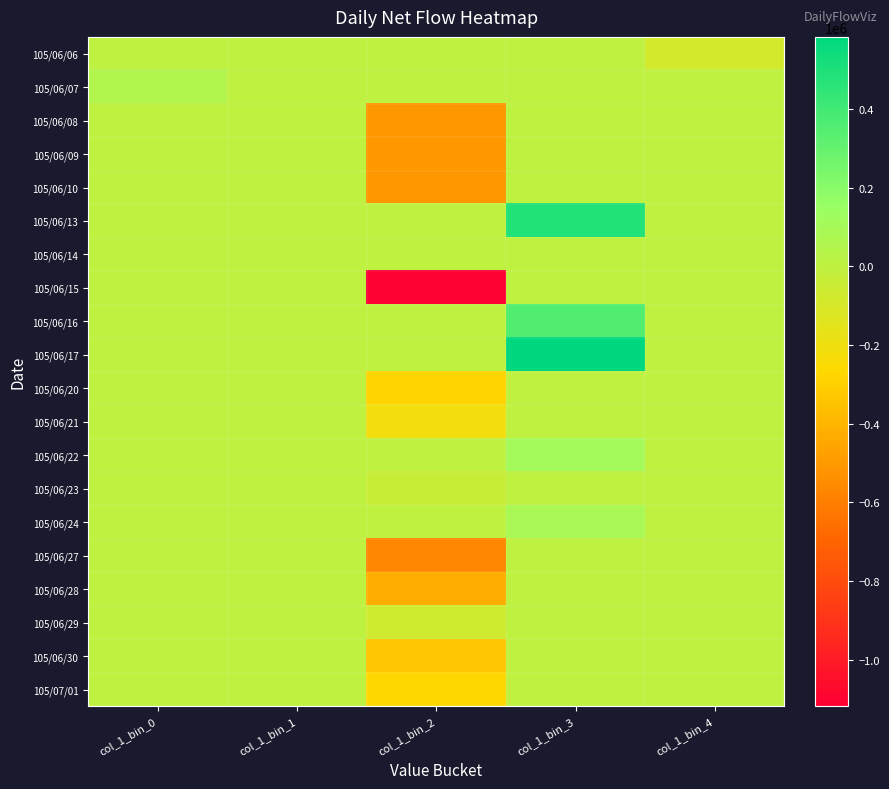

At col_1_bin_1, list the series in order from smallest to largest.

105/06/06, 105/06/07, 105/06/08, 105/06/09, 105/06/10, 105/06/13, 105/06/14, 105/06/15, 105/06/16, 105/06/17, 105/06/20, 105/06/21, 105/06/22, 105/06/23, 105/06/24, 105/06/27, 105/06/28, 105/06/29, 105/06/30, 105/07/01